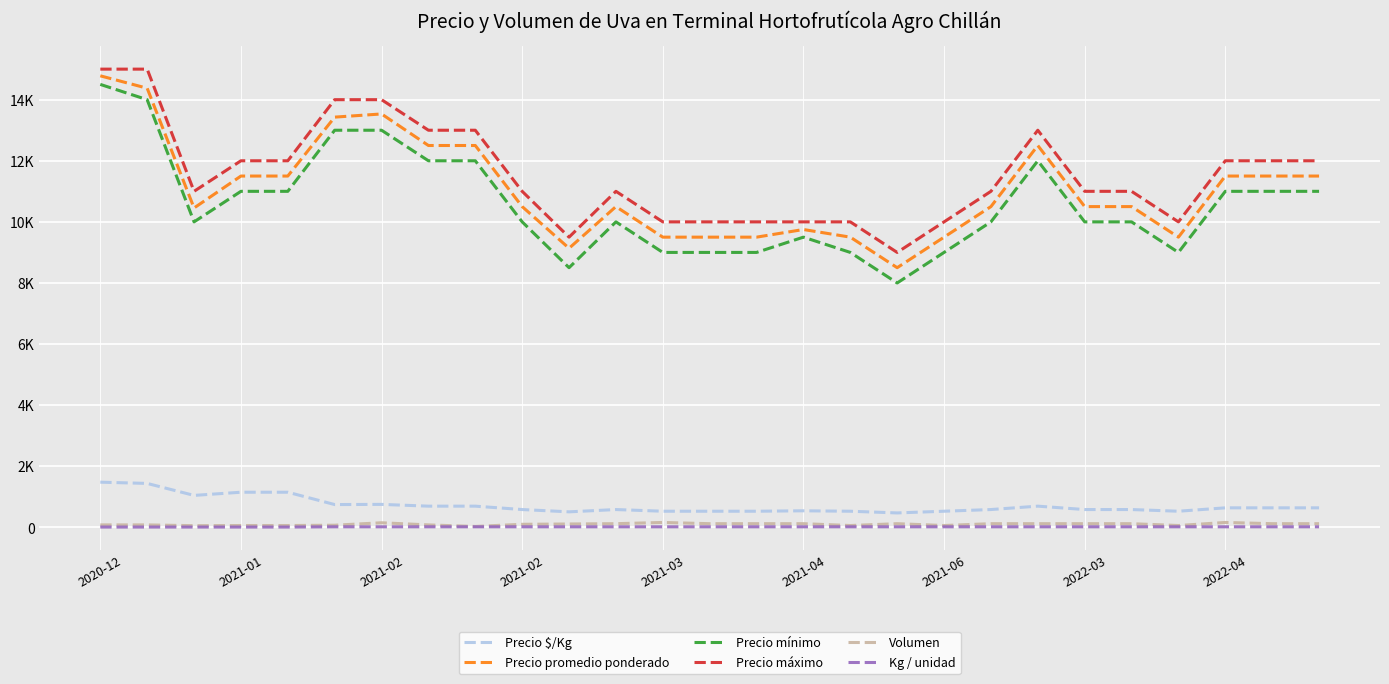

How many interior local peaks does the Precio mínimo series have?

3